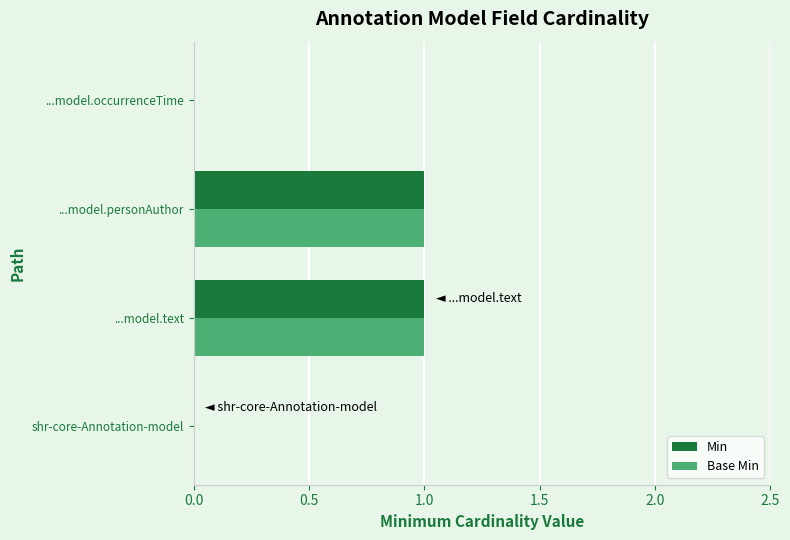

Is the value of Base Min at ...model.text greater than the value of Min at shr-core-Annotation-model?

Yes